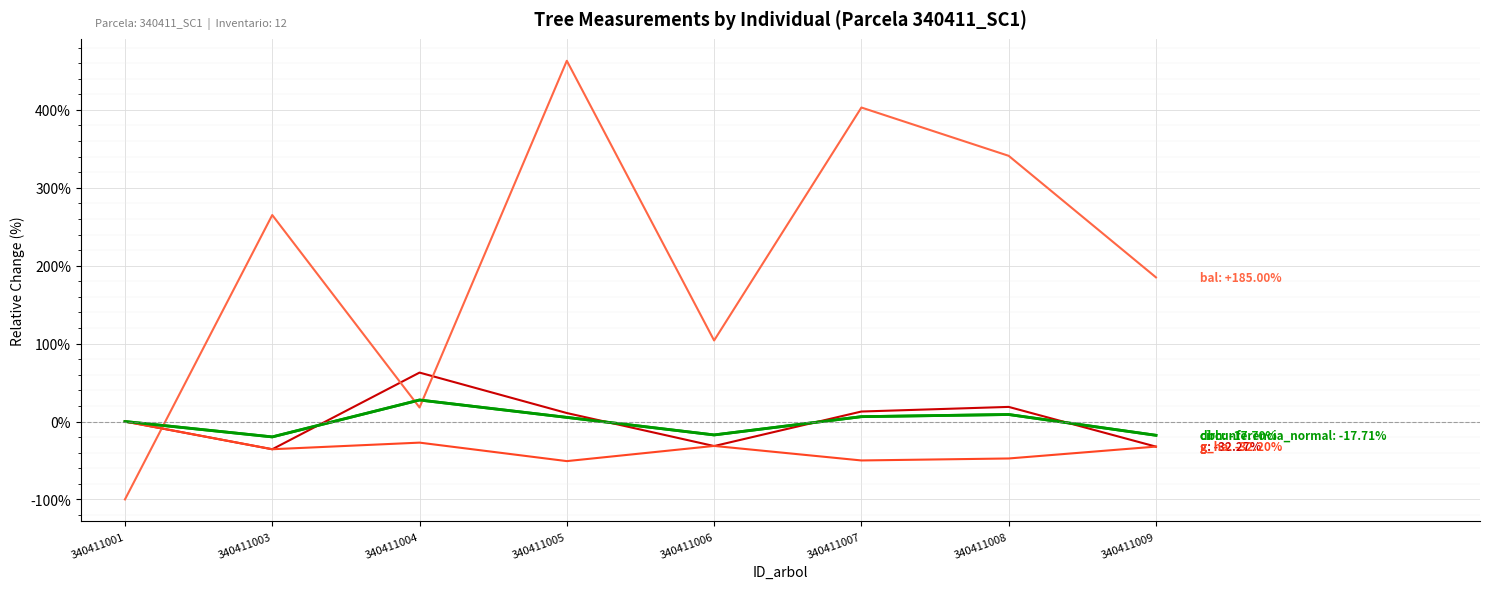

Is this an area chart (filled region under the line)?

No